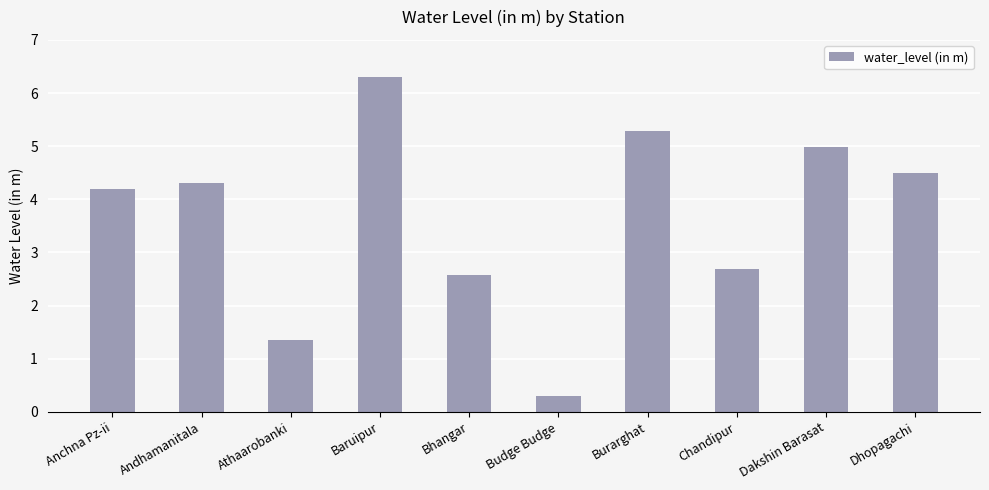

Approximately how many times larger is the value at Anchna Pz-ii compared to Baruipur?

0.7